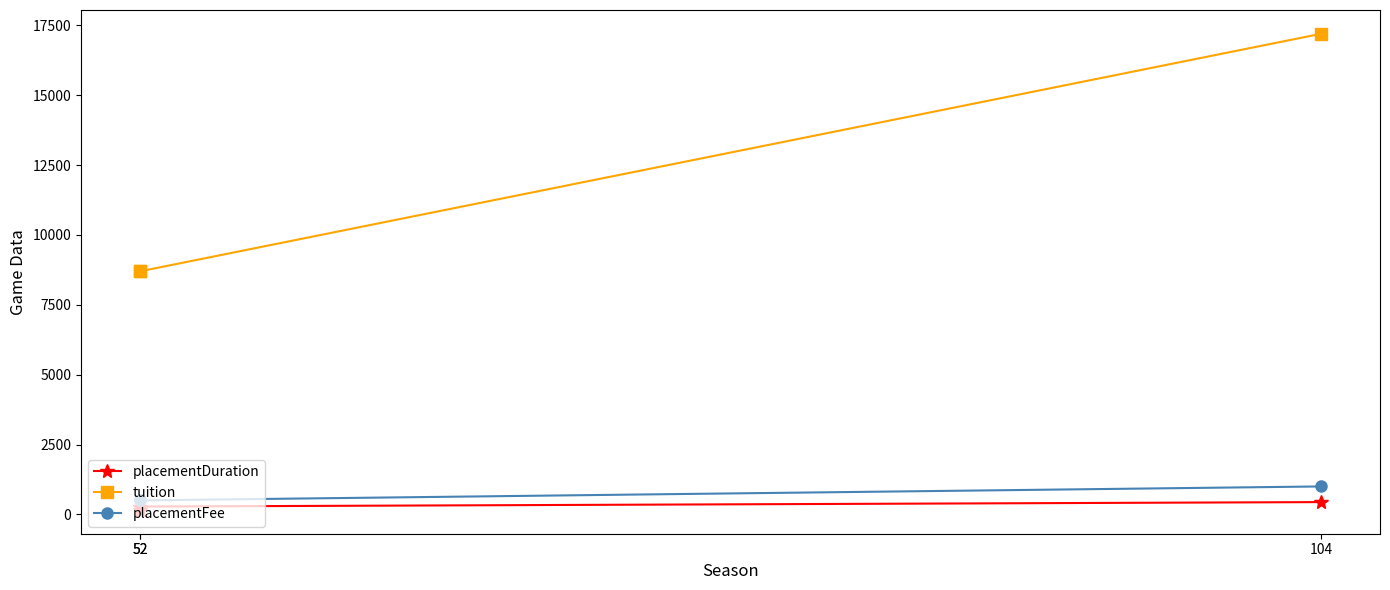

True or false: placementFee has a value of 223 at 52.

False